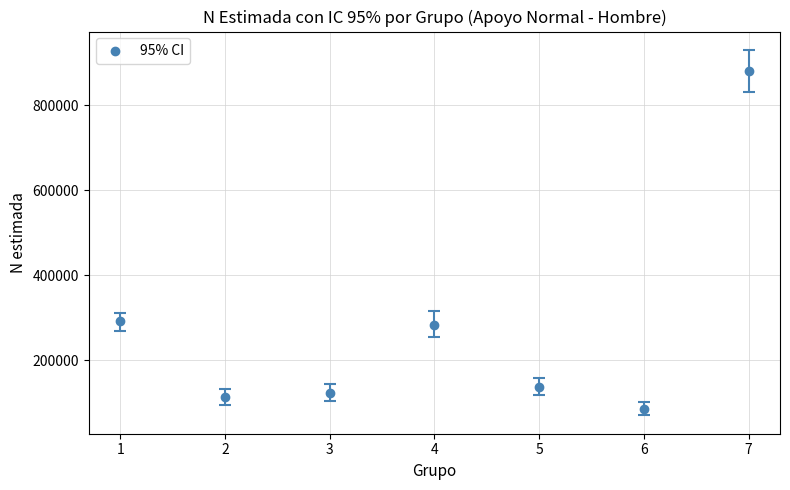

Between 7 and 4, which is larger?

7